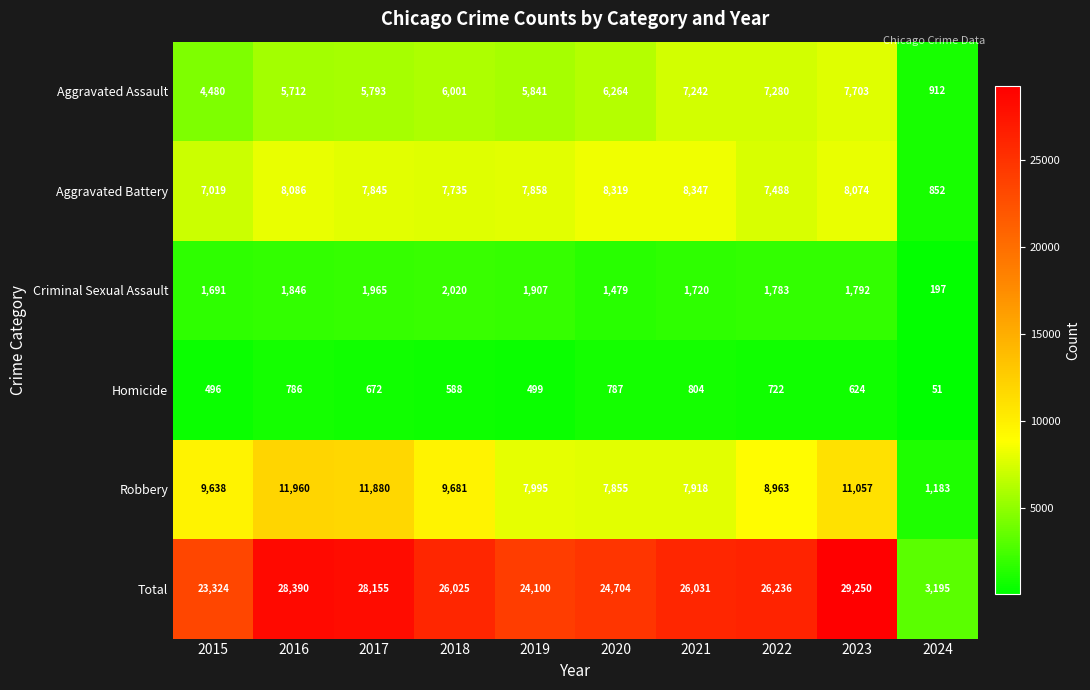

At which category is the sum across all series the highest?

2023